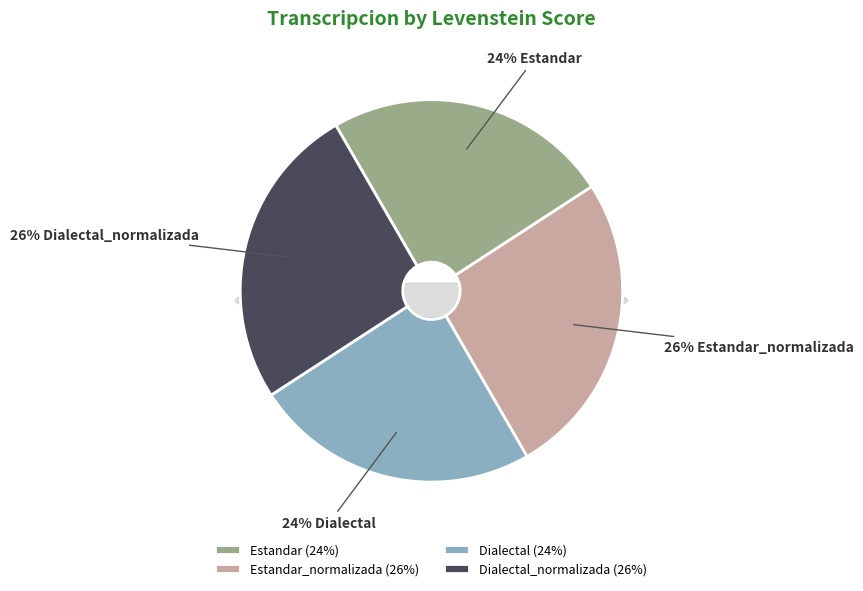

What is the smallest slice in the pie chart?

Estandar